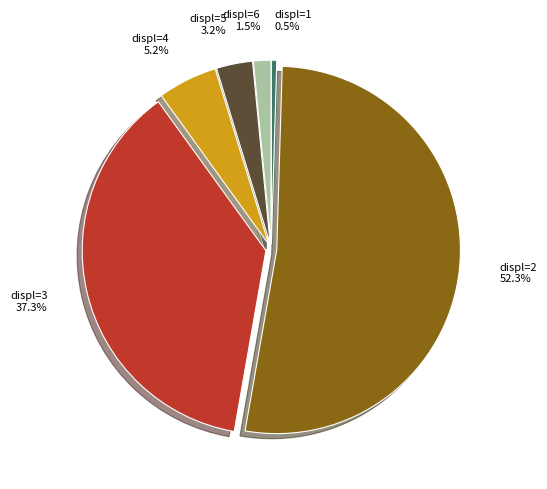

Which has a higher value, displ=2 or displ=6?

displ=2